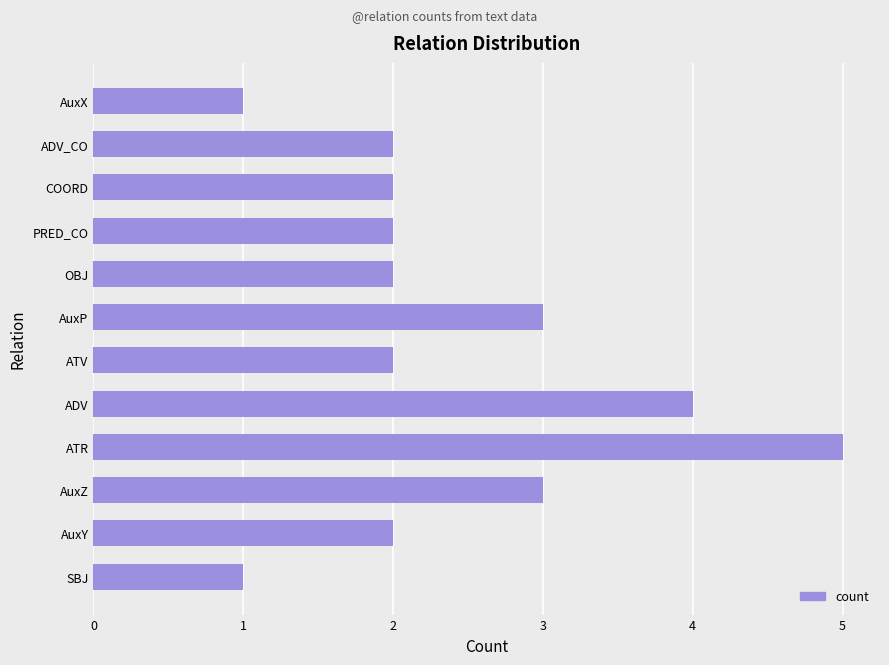

The chart shows a value of 0 at SBJ. True or false?

False